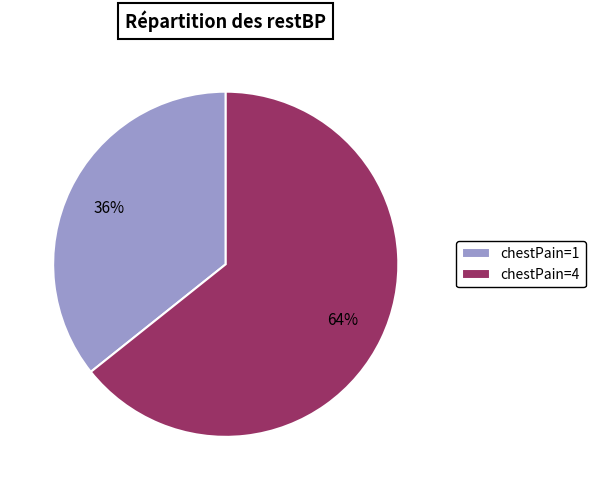

Which category has the smallest portion of the pie?

chestPain=1